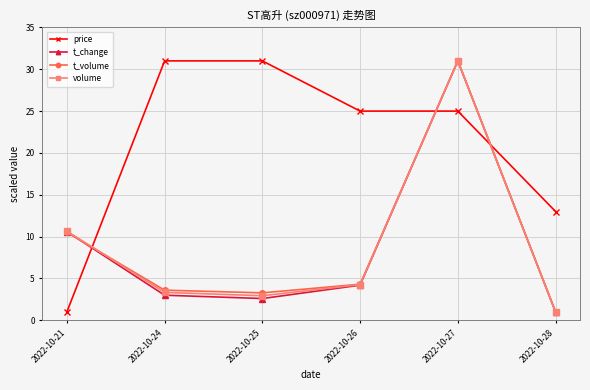

Where do t_volume and price first cross each other?

2022-10-21 and 2022-10-24